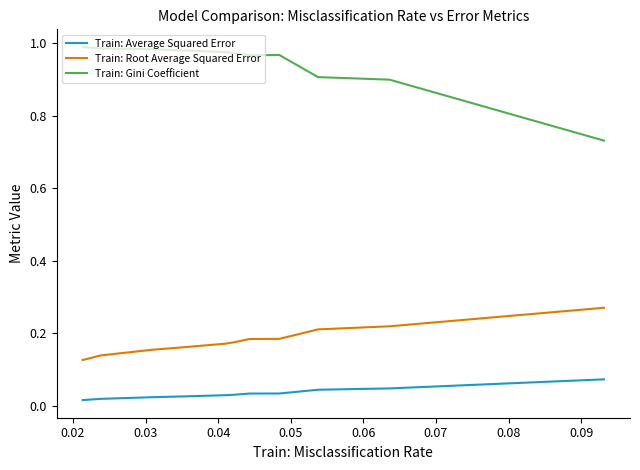

Which series has the largest total across all categories?

Train: Gini Coefficient